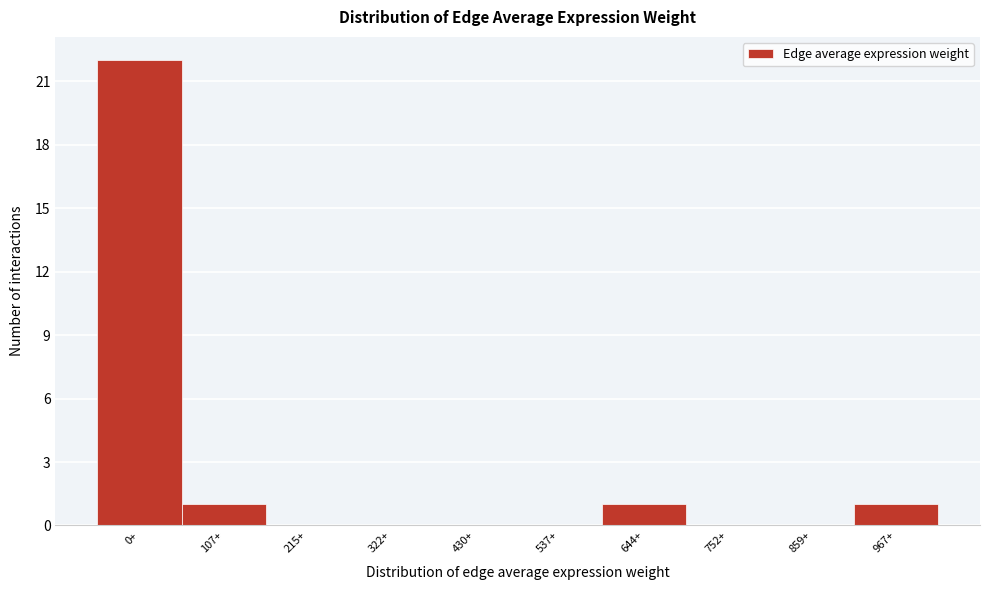

Reading right to left, list all the values displayed in this chart.

967+=1	859+=0	752+=0	644+=1	537+=0	430+=0	322+=0	215+=0	107+=1	0+=22